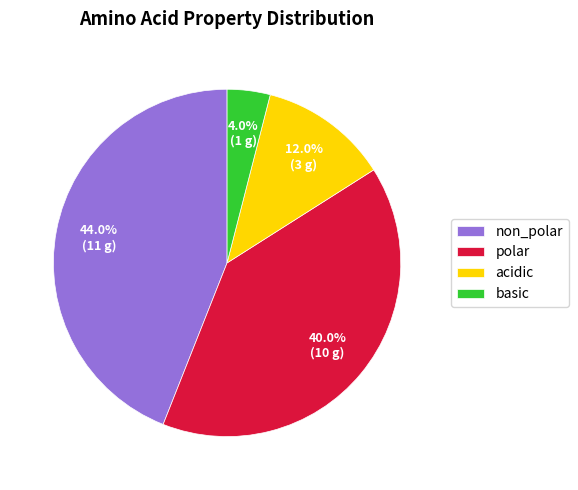

Combined, do non_polar and polar account for over 50%?

Yes